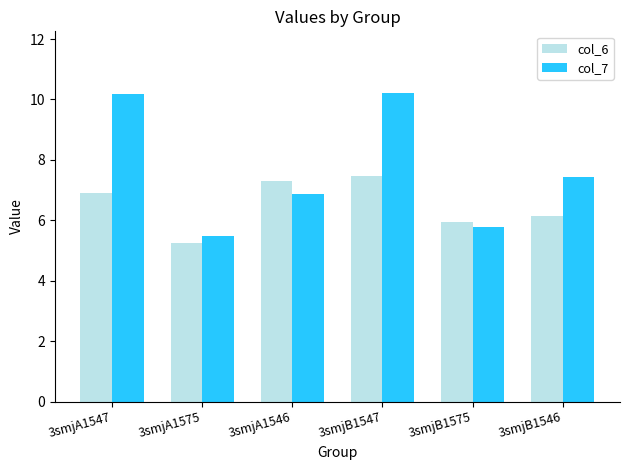

Does the chart contain stacked bars?

No